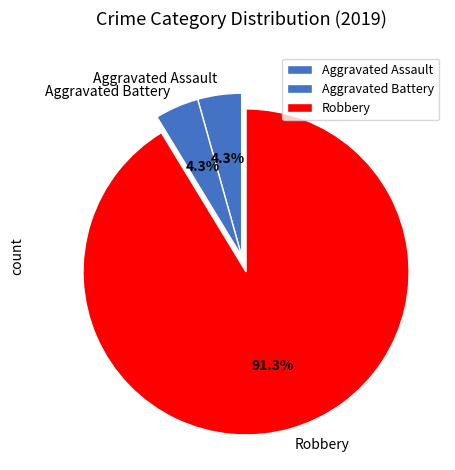

Which slice is the largest?

Robbery